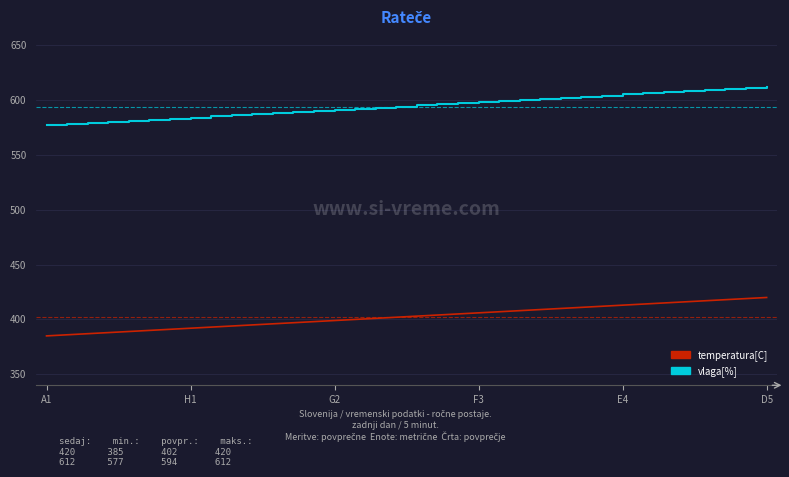

Which series has the largest total across all categories?

vlaga[%]